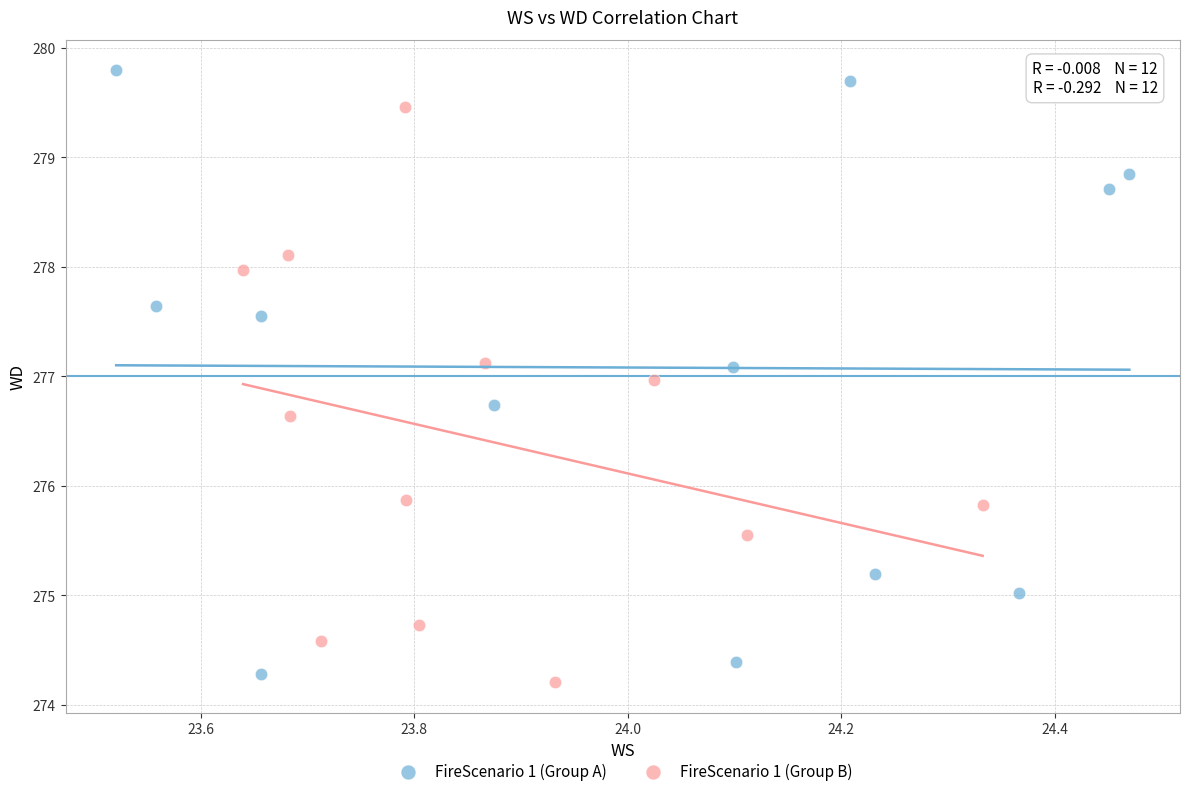

Which series has the widest spread of Y values?

FireScenario 1 (Group A)